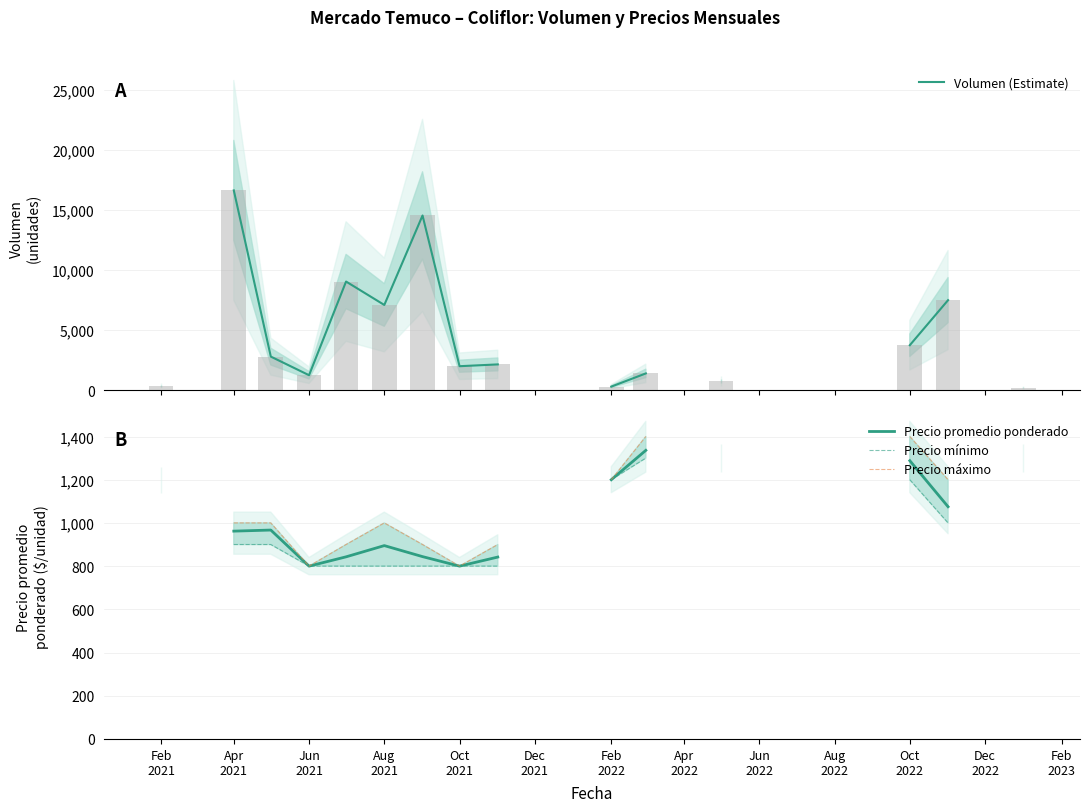

What is the smallest value displayed?

200.0